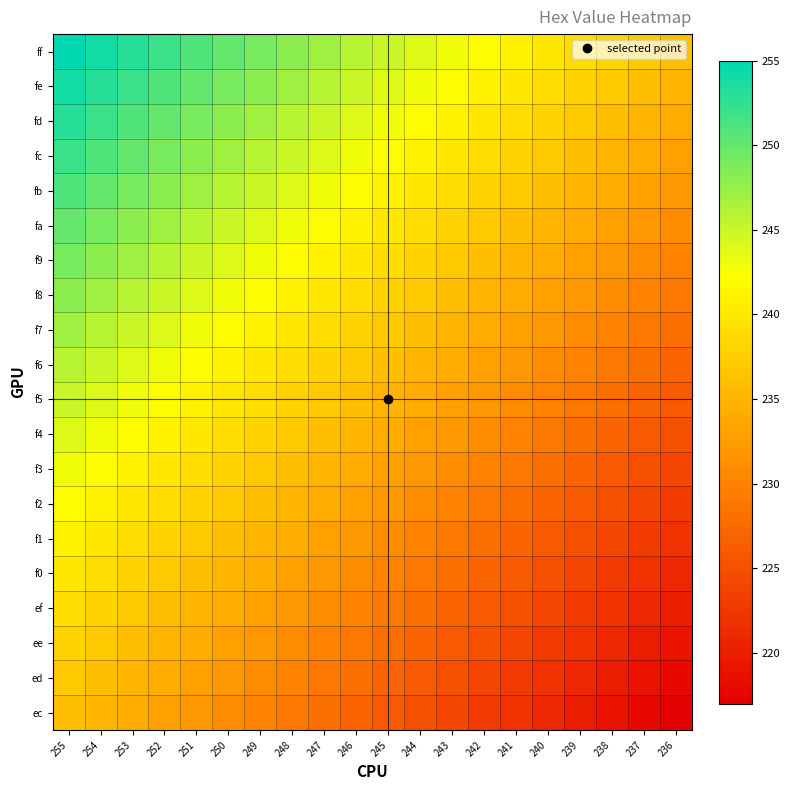

Which series has the widest spread of values?

ff